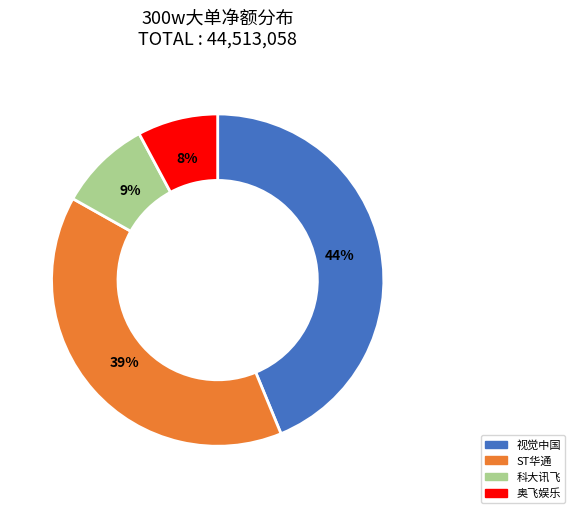

Is there any slice that represents more than half of the pie?

No